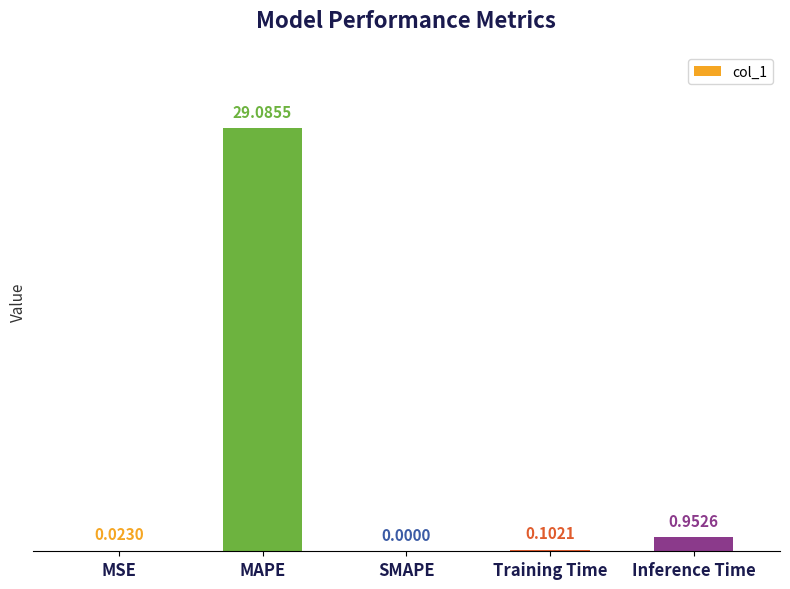

What is the sum of all values?

30.2